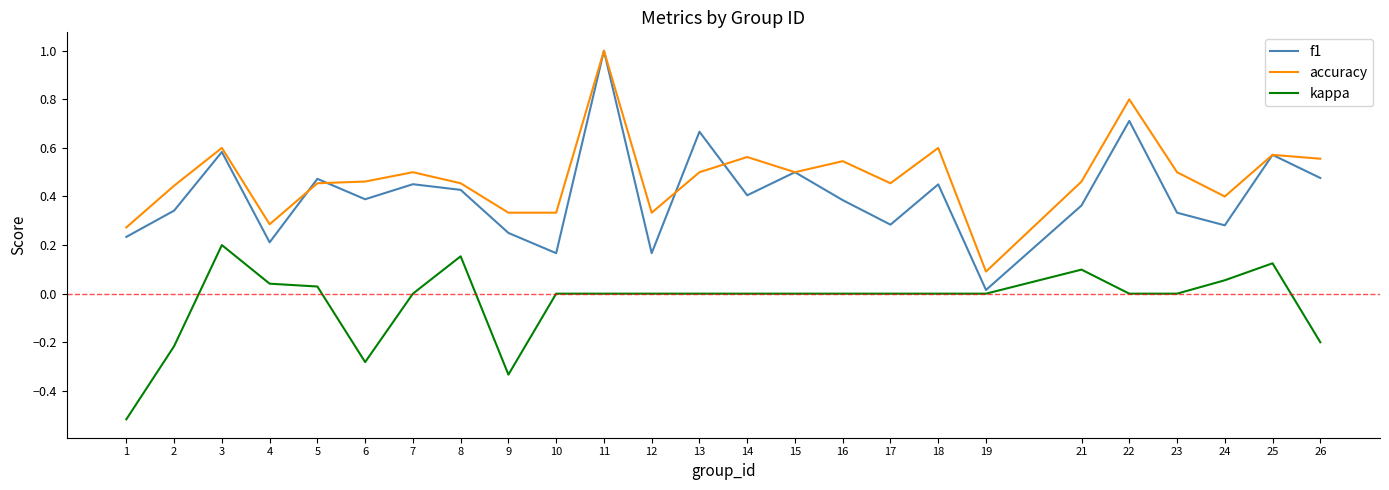

At 6, list the series in order from largest to smallest.

accuracy, f1, kappa